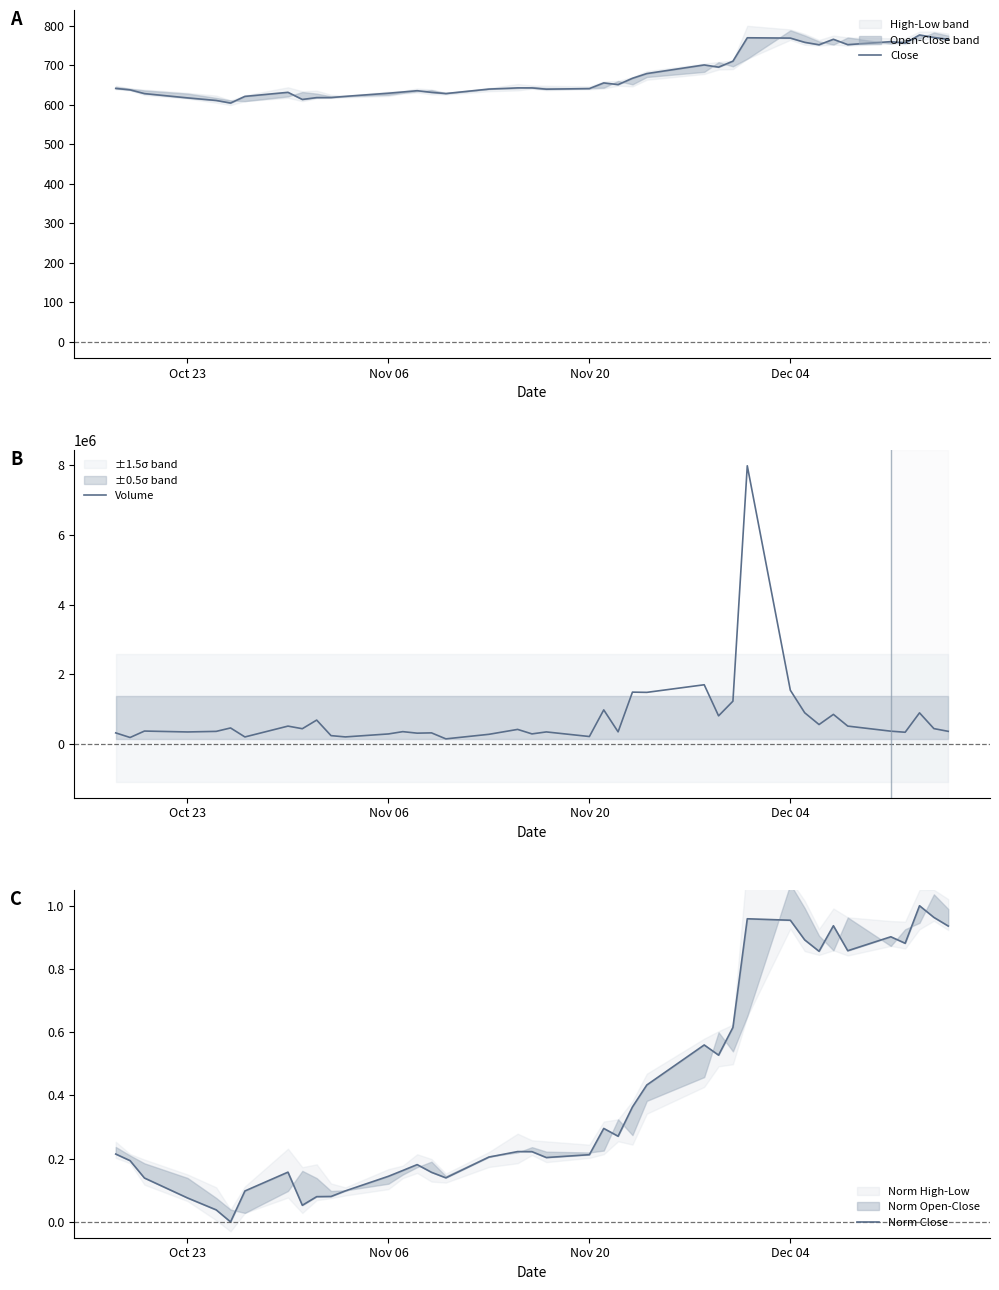

Is it true that Norm Close equals 0.5 at 38?

False